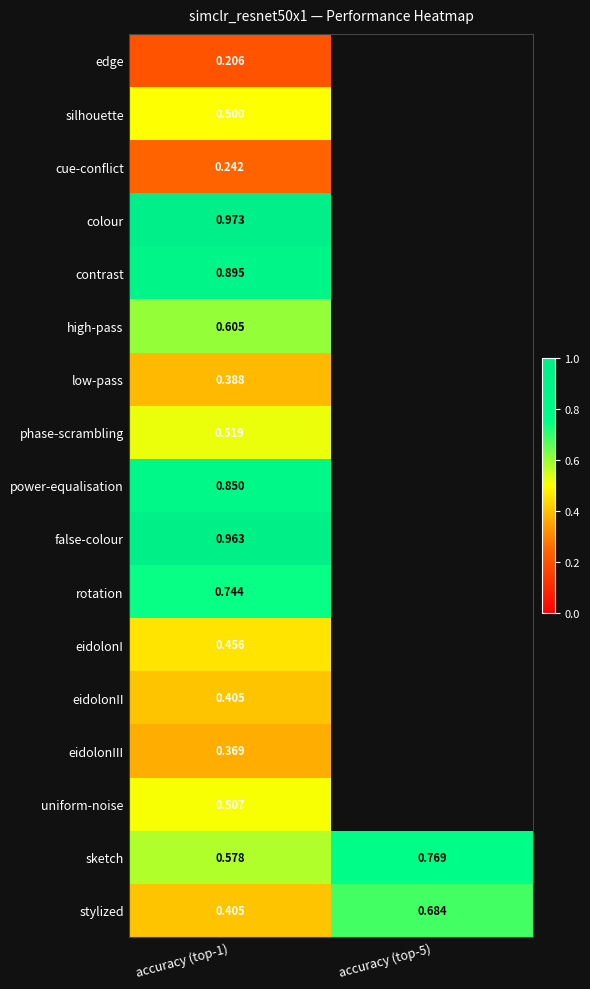

What is the spread (max minus min) of values at accuracy (top-1)?

0.8